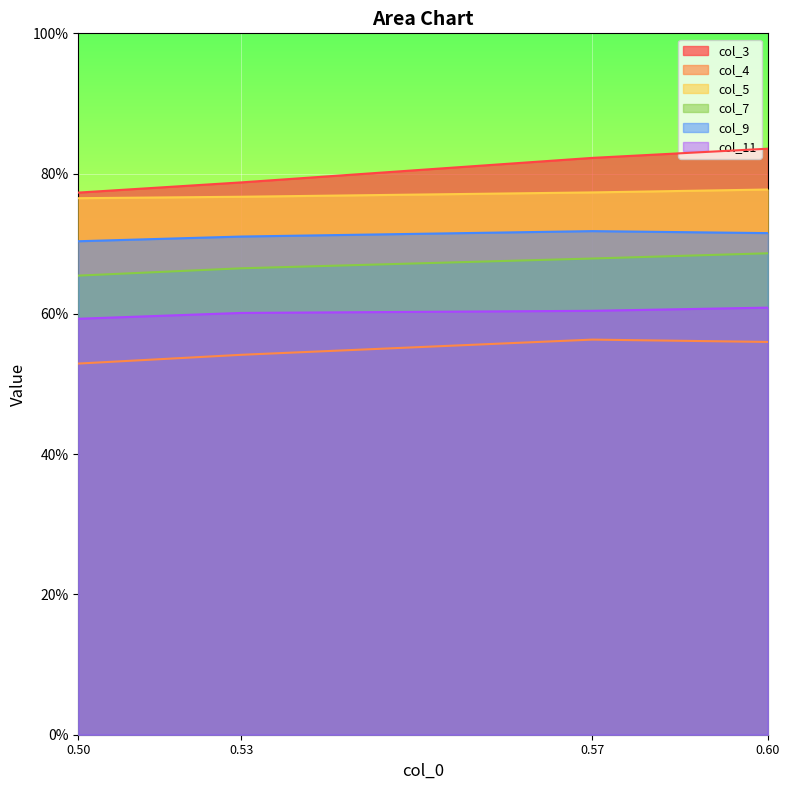

True or false: col_11 has more than 2 interior local peaks.

False